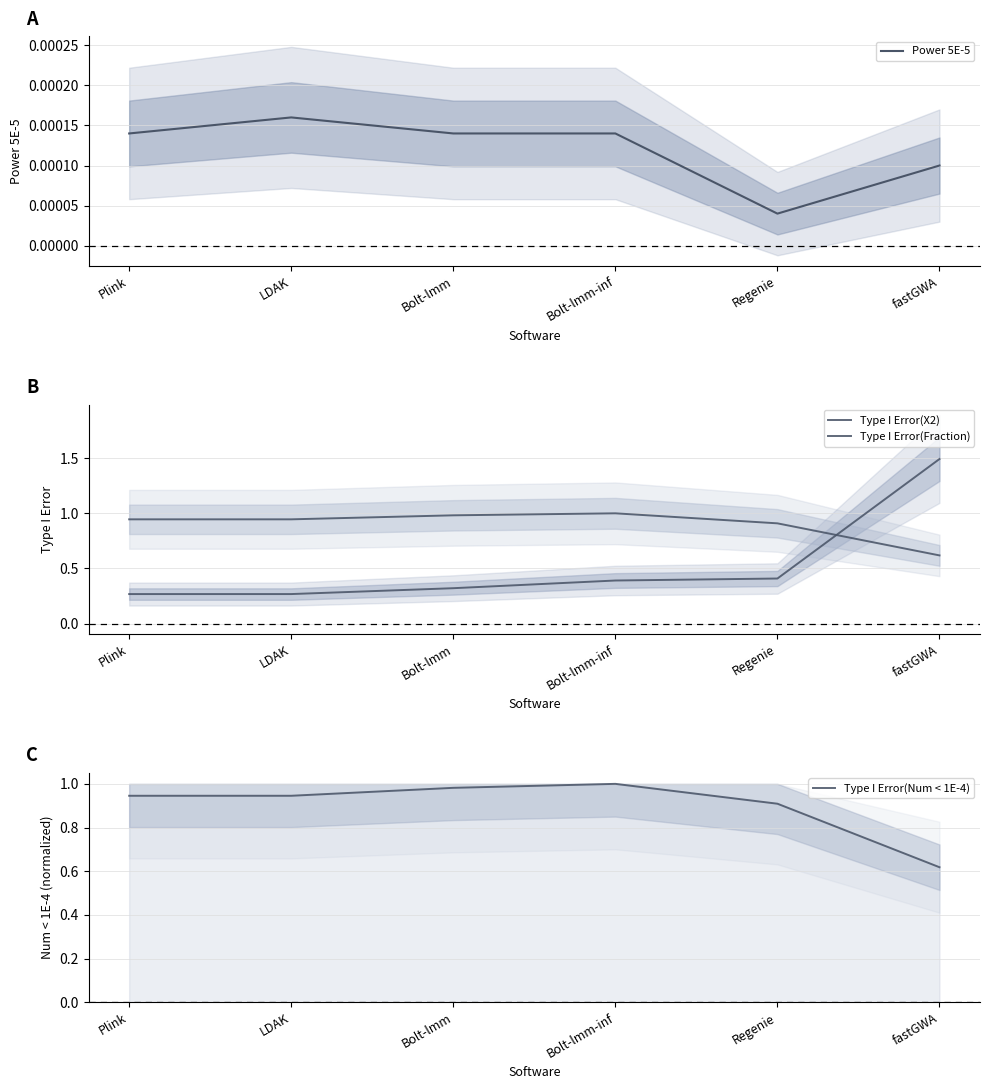

True or false: Type I Error(Num < 1E-4) has more than 1 points higher than both neighbors.

False